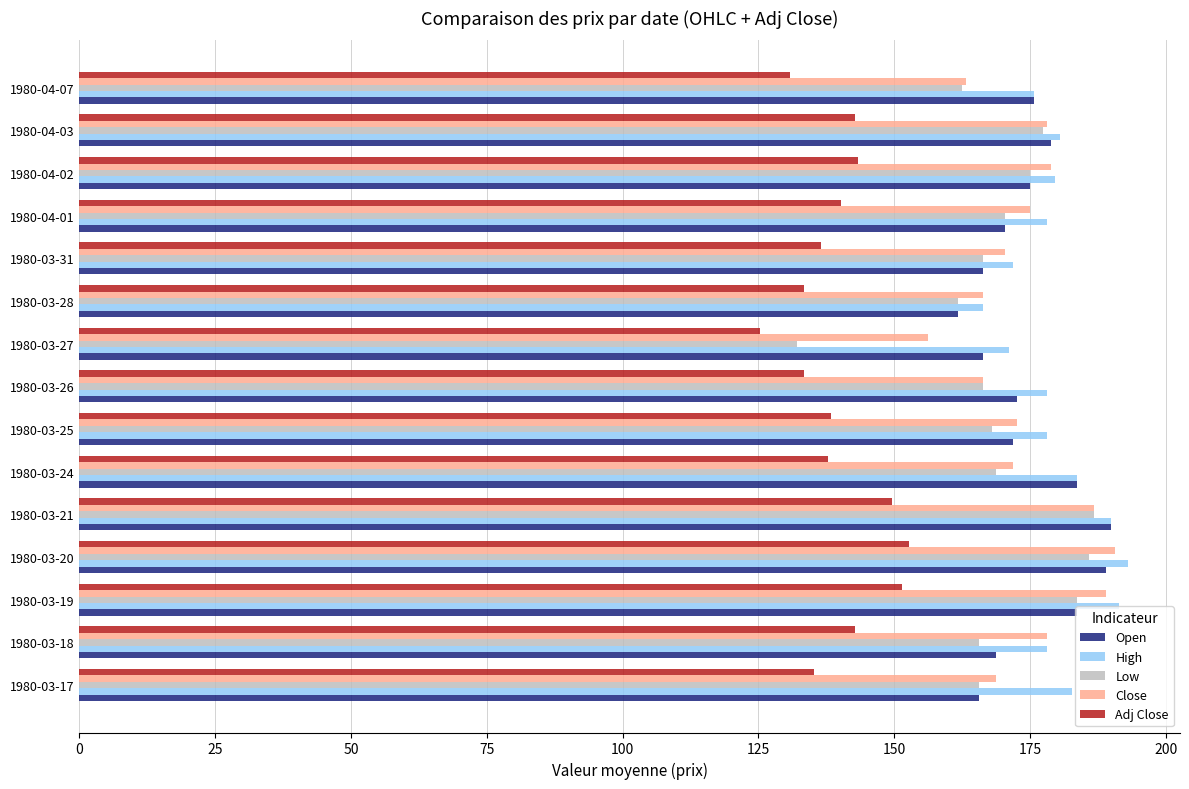

The Low series shows 241.2 at 1980-03-24. True or false?

False